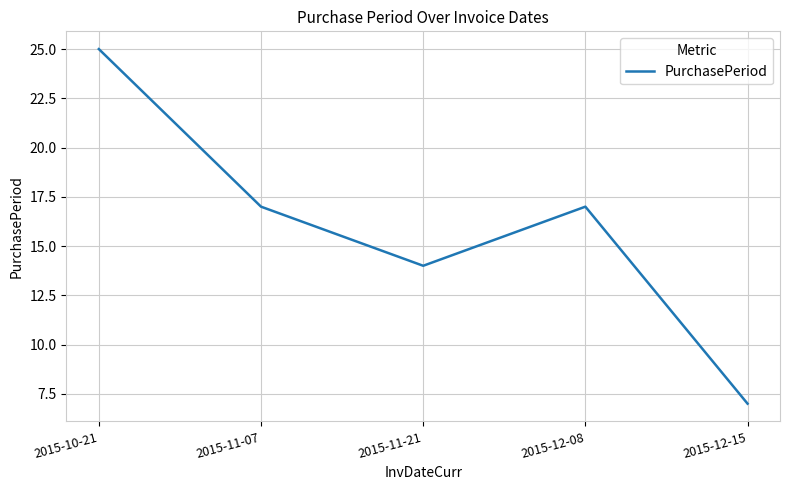

How many distinct data groups are displayed?

1